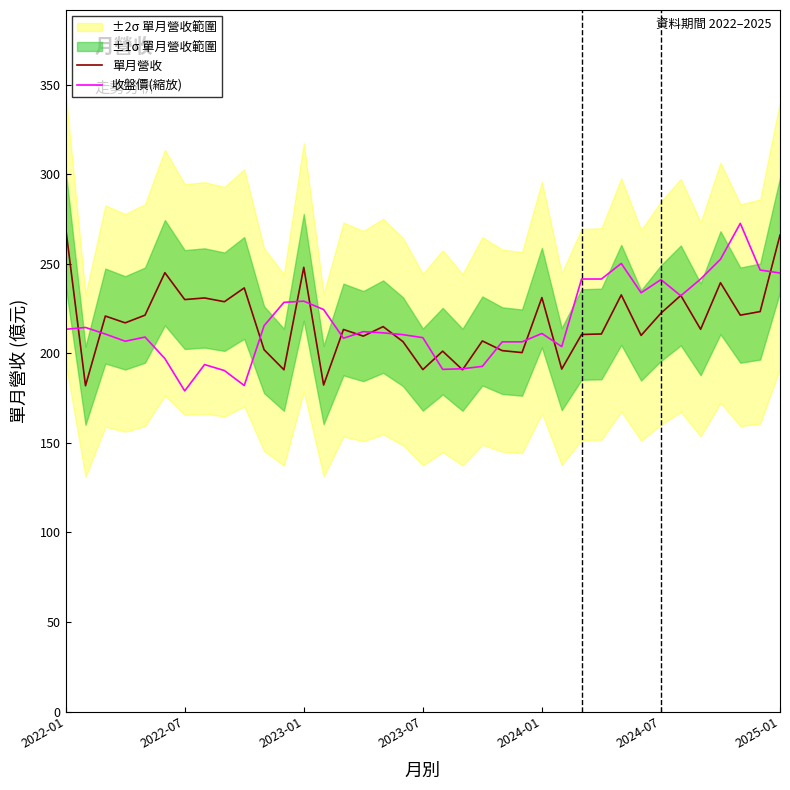

What is the maximum value for 單月營收?

270.1